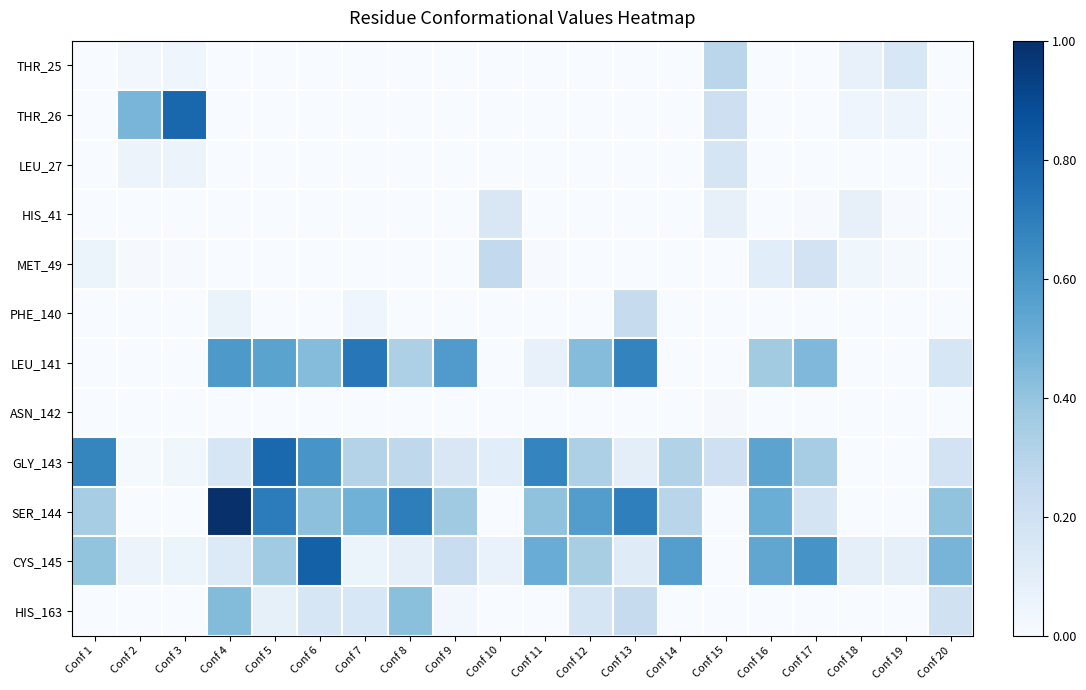

At how many categories does at least one series exceed 0?

20